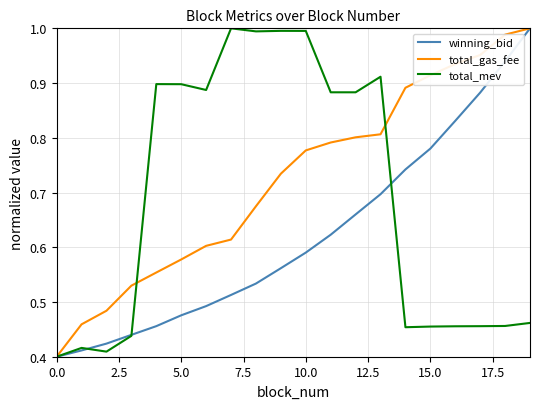

Which series has the largest total across all categories?

total_gas_fee